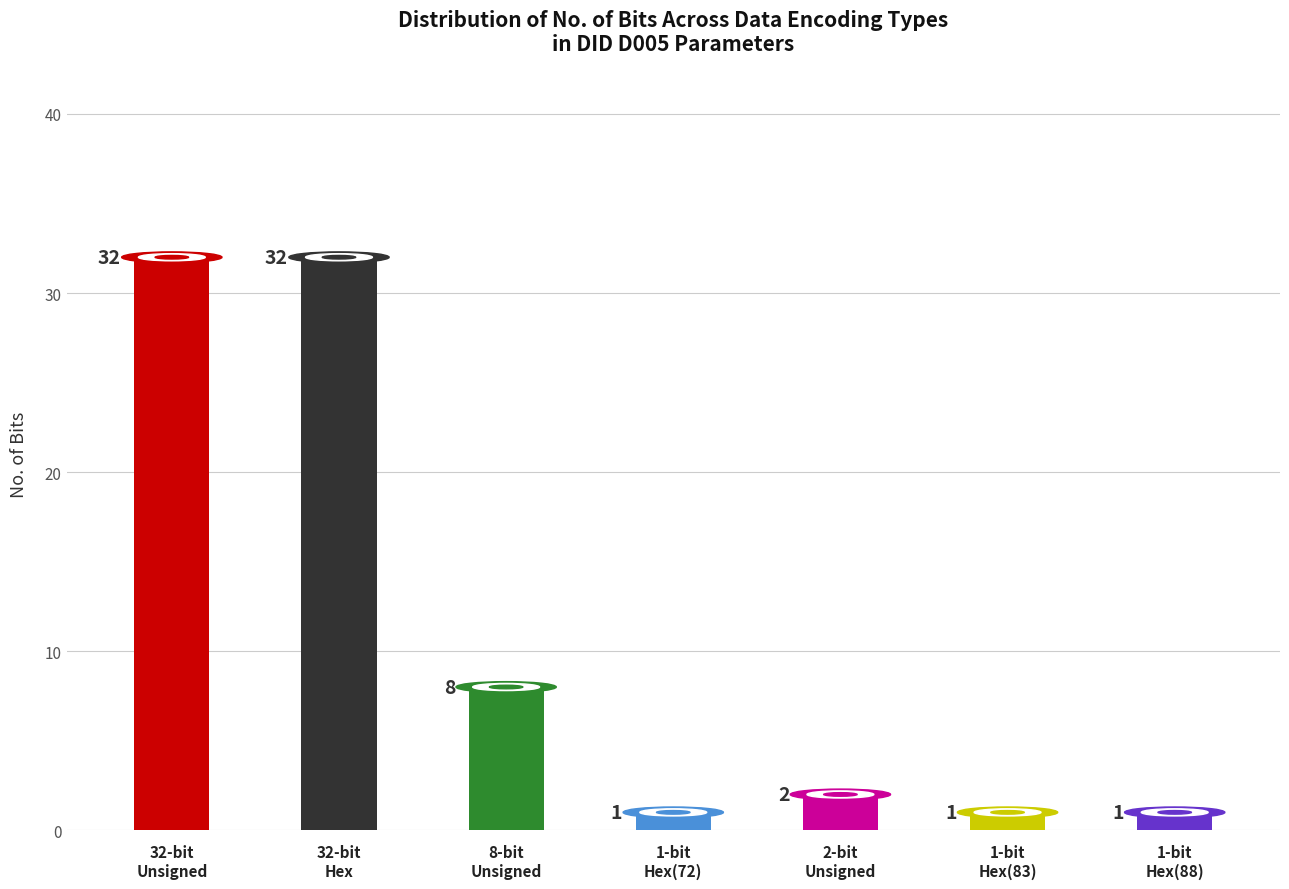

What is the maximum value shown in the chart?

32